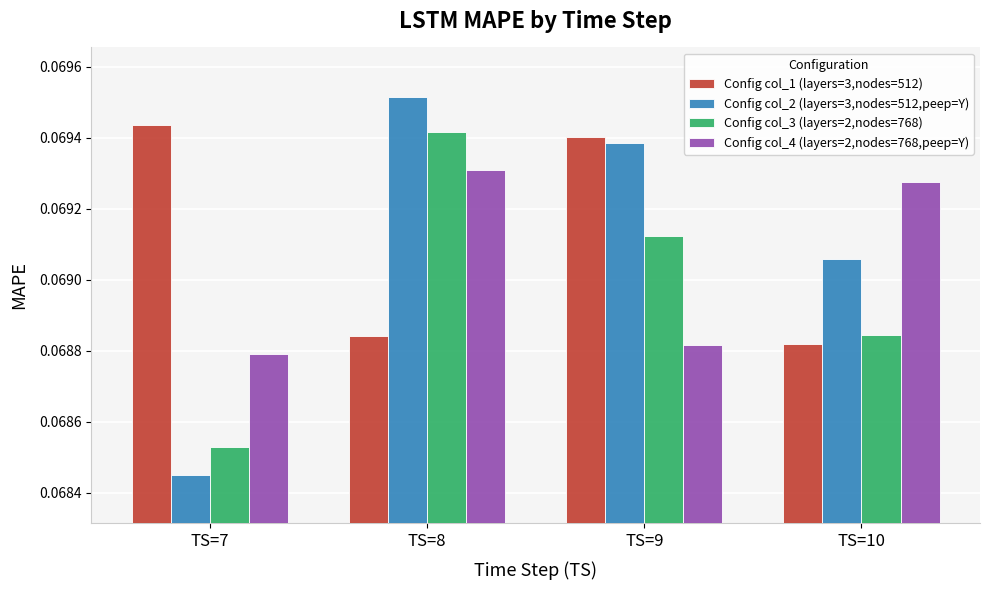

Which label corresponds to the largest value in the chart?

TS=8